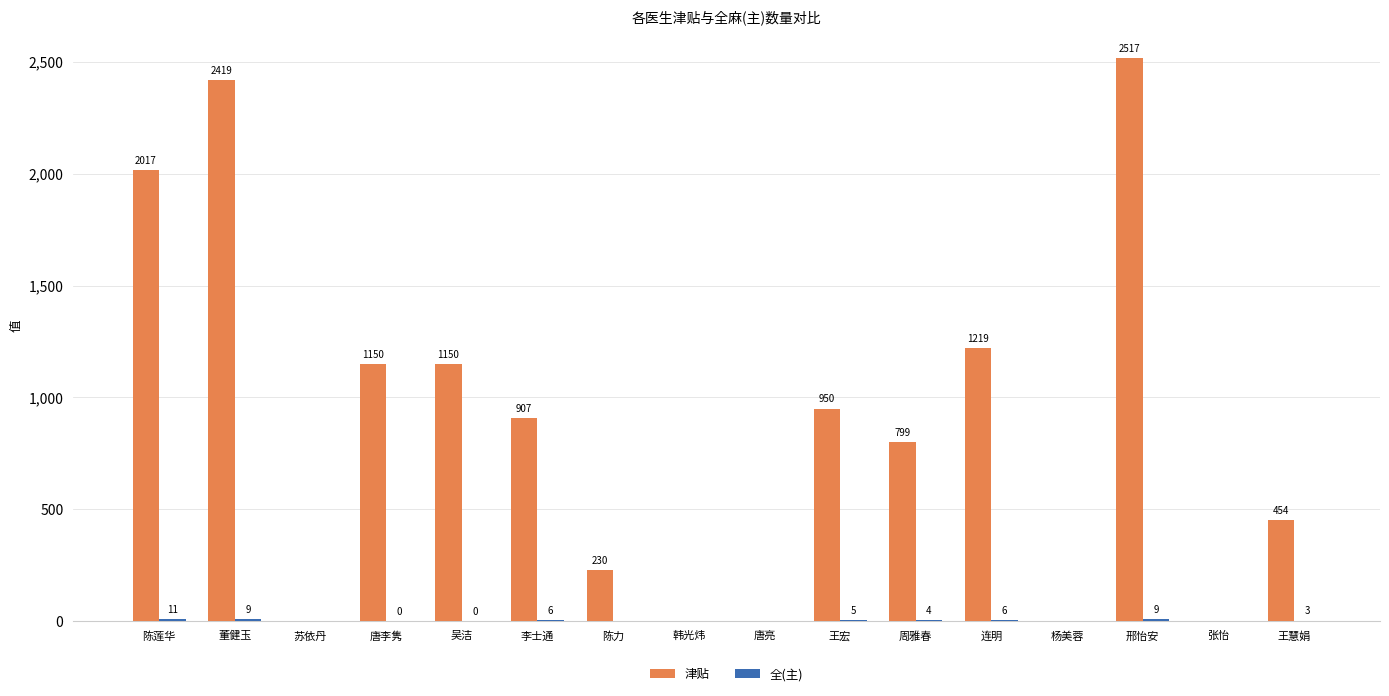

At which label is 津贴 closest to 1258?

连明